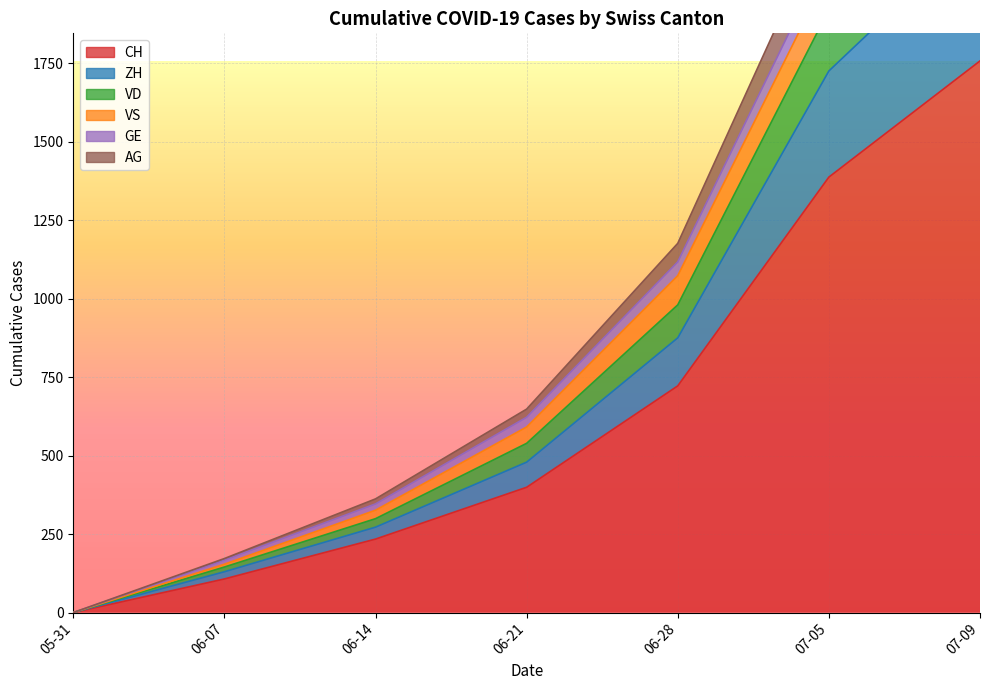

True or false: CH has more than 0 interior local peaks.

False